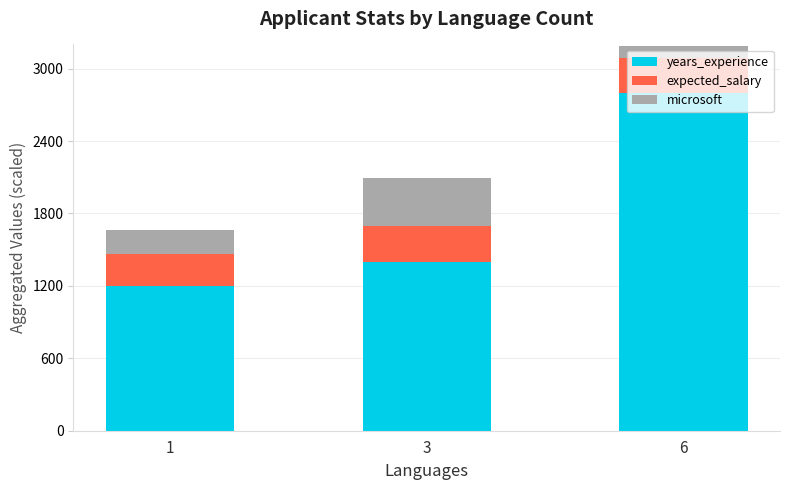

How many bars are there in total?

3